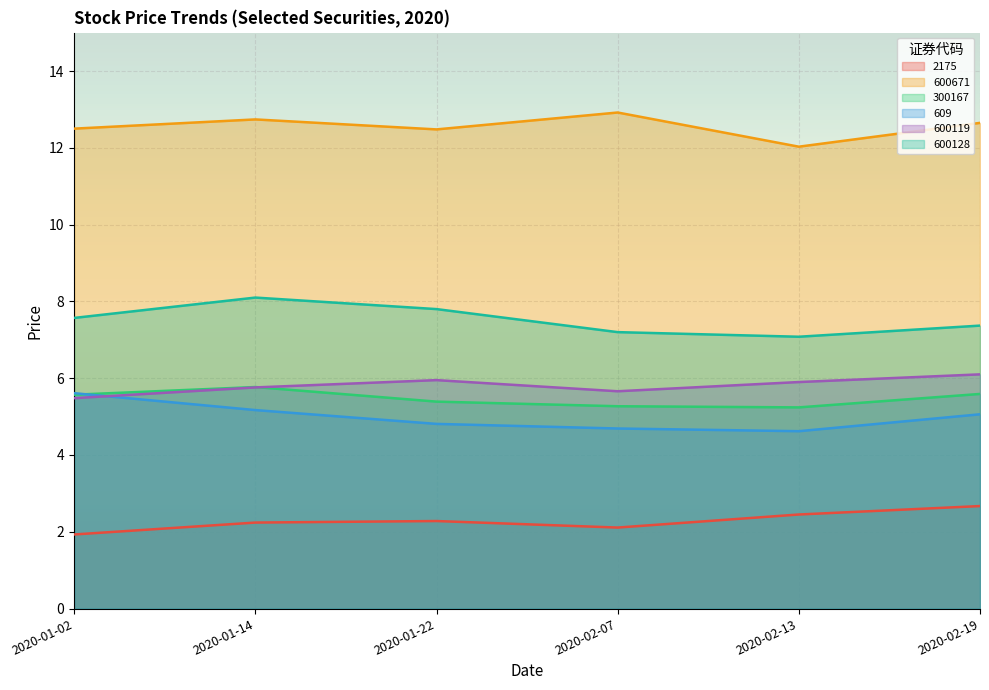

True or false: 300167 has a value of 5.8 at 2020-01-14.

True